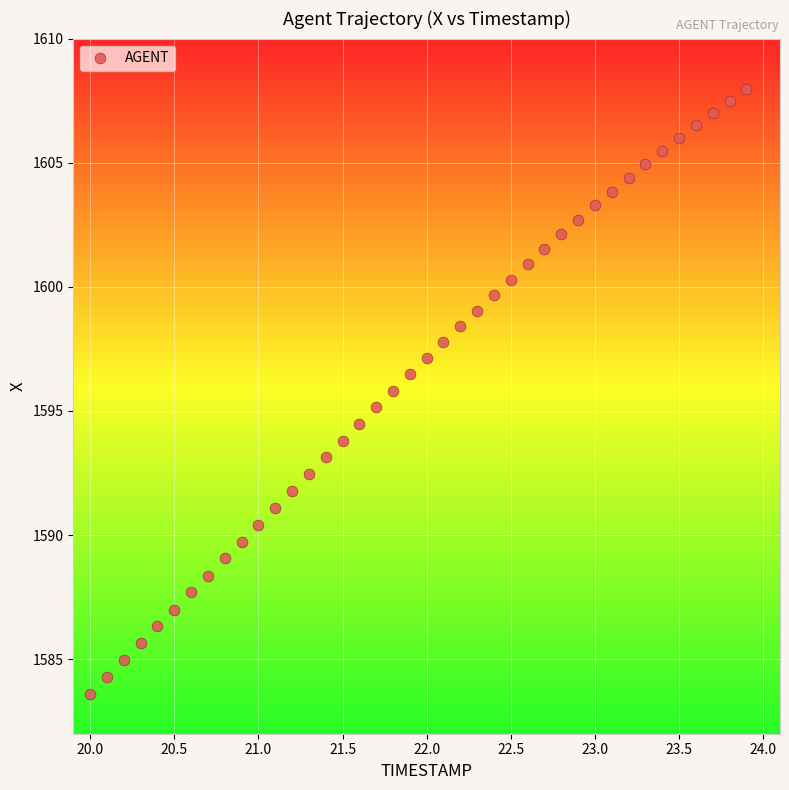

What is the range of X values (max minus min)?

3.9